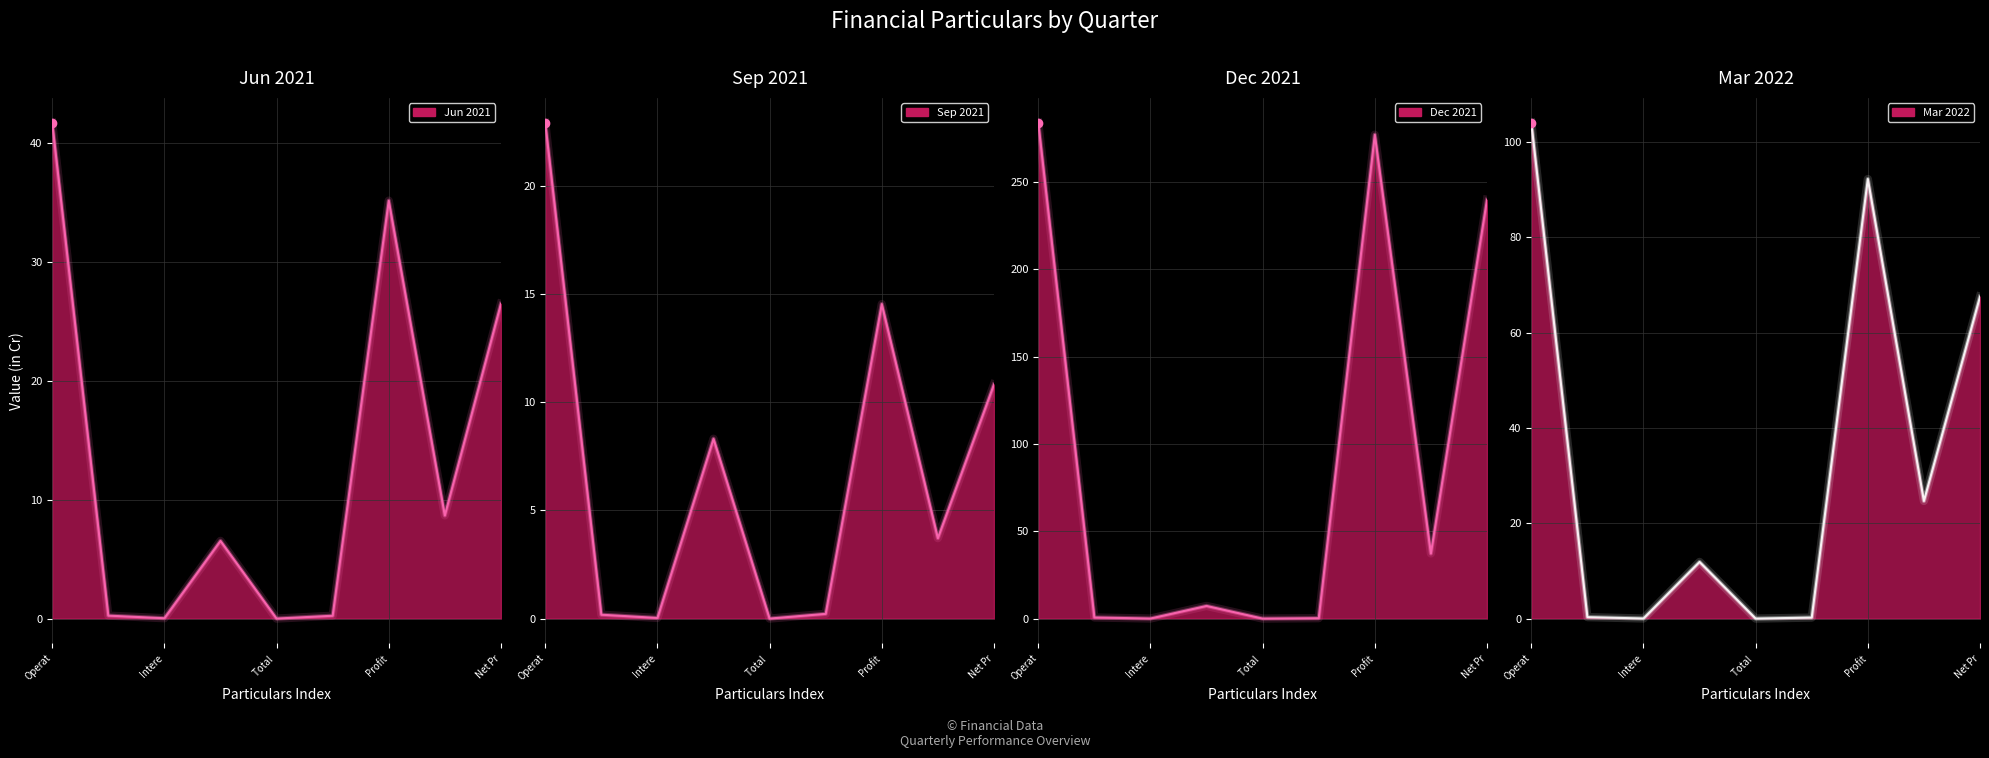

At how many categories does at least one series exceed 281?

1